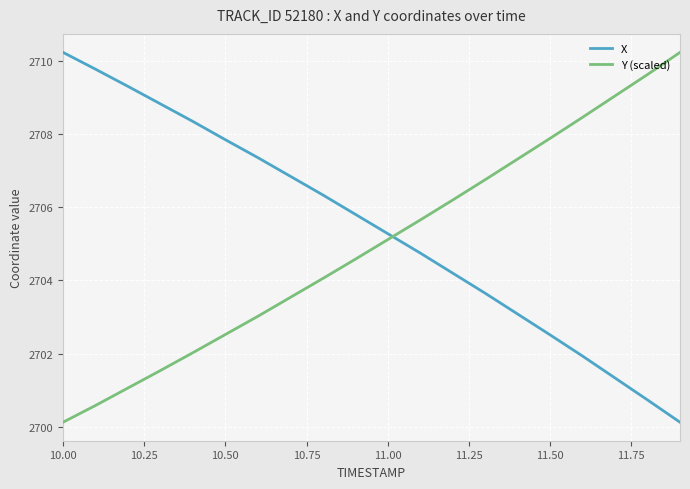

Which series ends up on top after the final intersection of X and Y (scaled)?

Y (scaled)